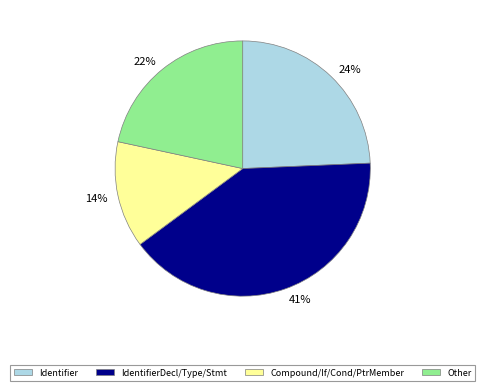

Is the sum of Other and Identifier greater than half?

No